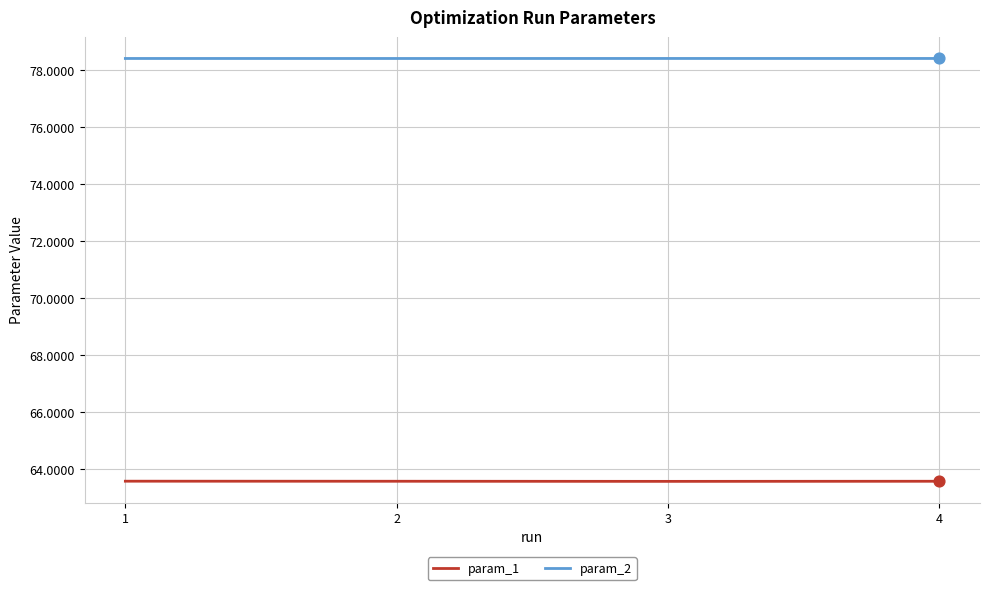

Is the value of param_1 at 2 greater than the value of param_2 at 2?

No